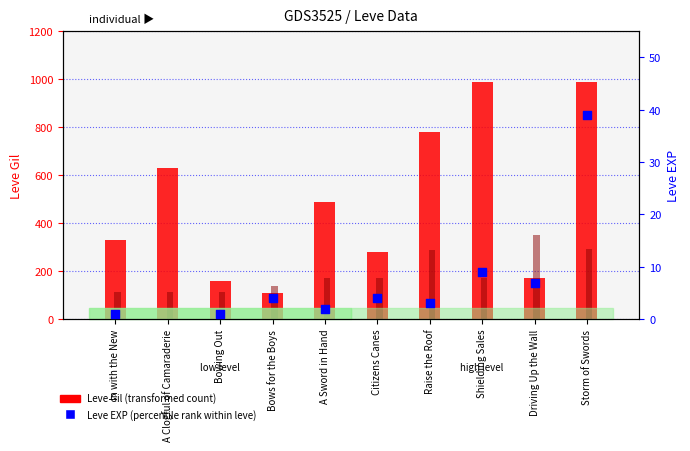

Which series has the largest Y range (max minus min)?

Leve Gil